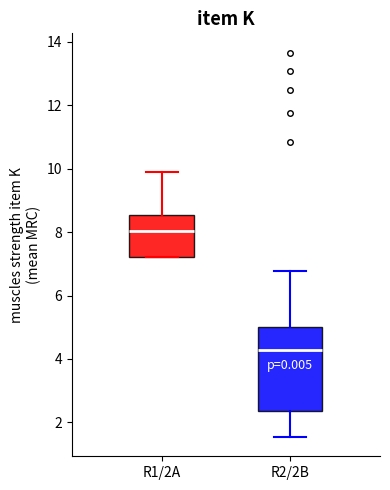

Reading left to right, read every box against the y-axis: the position of its median line, the range the box covers, and the ends of its whiskers. The values are not printed on the chart, so give them approximately, as read against the axis.

R1/2A: median 8.0, box 7.2 to 8.6, whiskers 7.2 to 9.8
R2/2B: median 4.2, box 2.4 to 5.0, whiskers 1.6 to 6.8